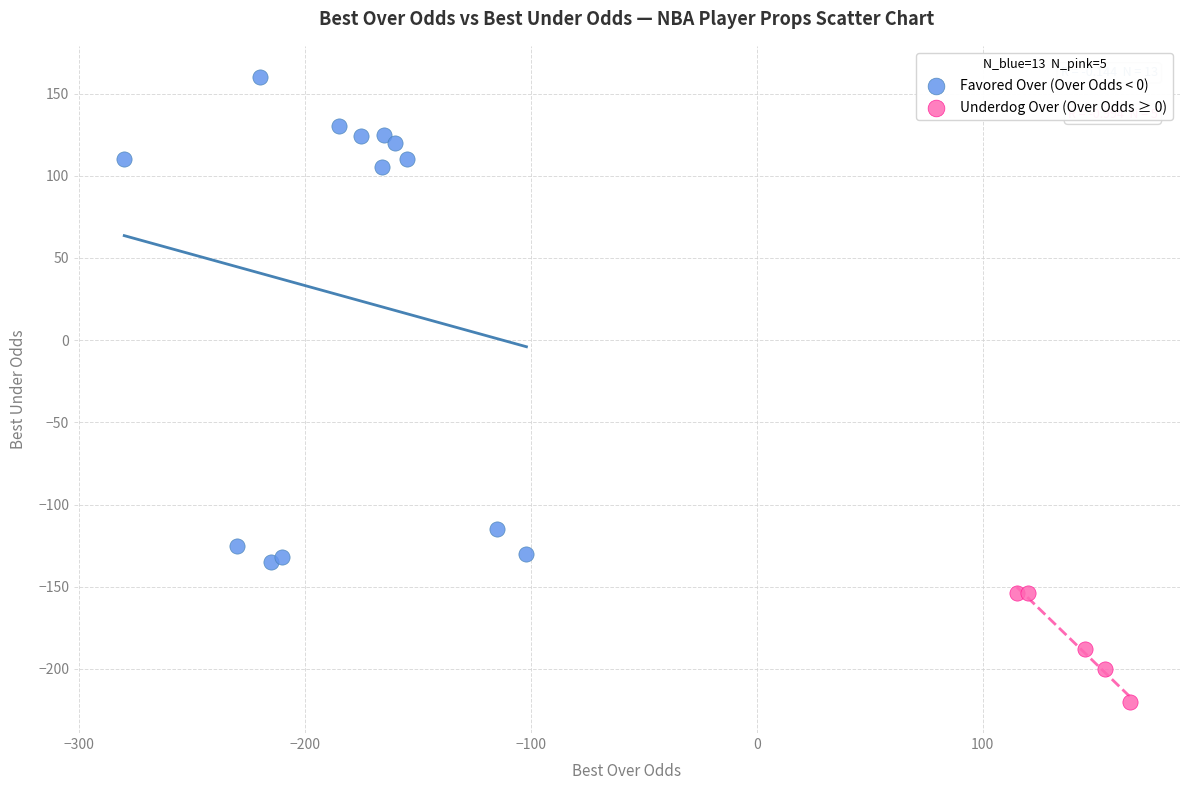

Which series contains the lowest Y value?

Underdog Over (Over Odds ≥ 0)